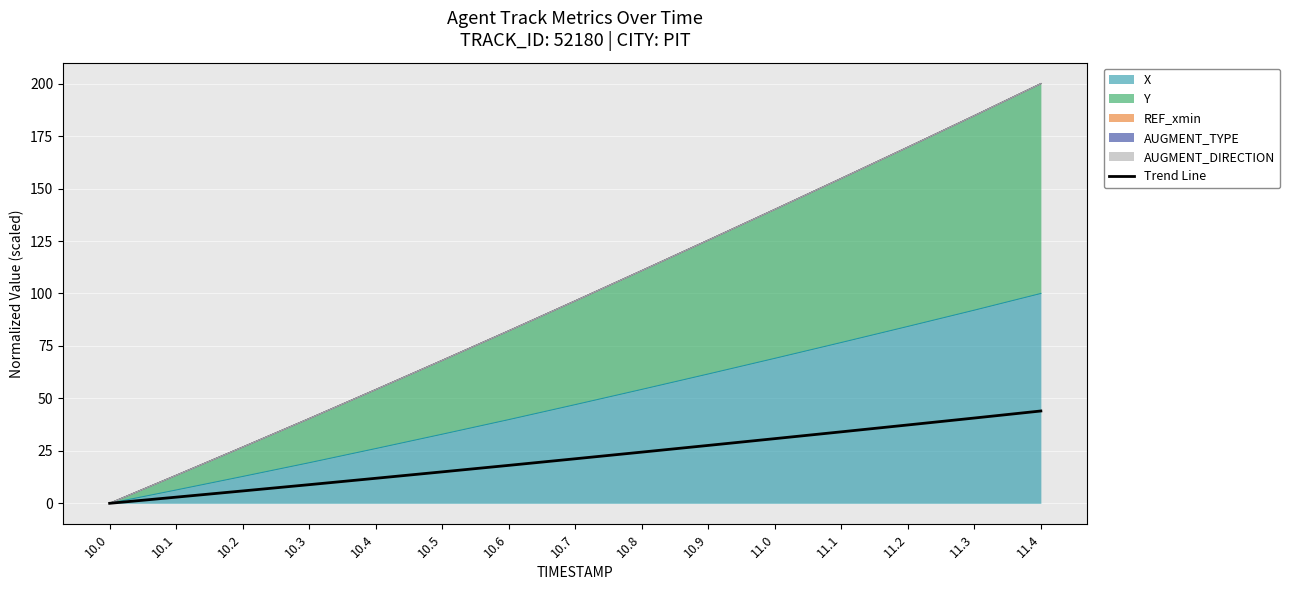

The chart shows a value of 0.0 at 10.0. True or false?

True